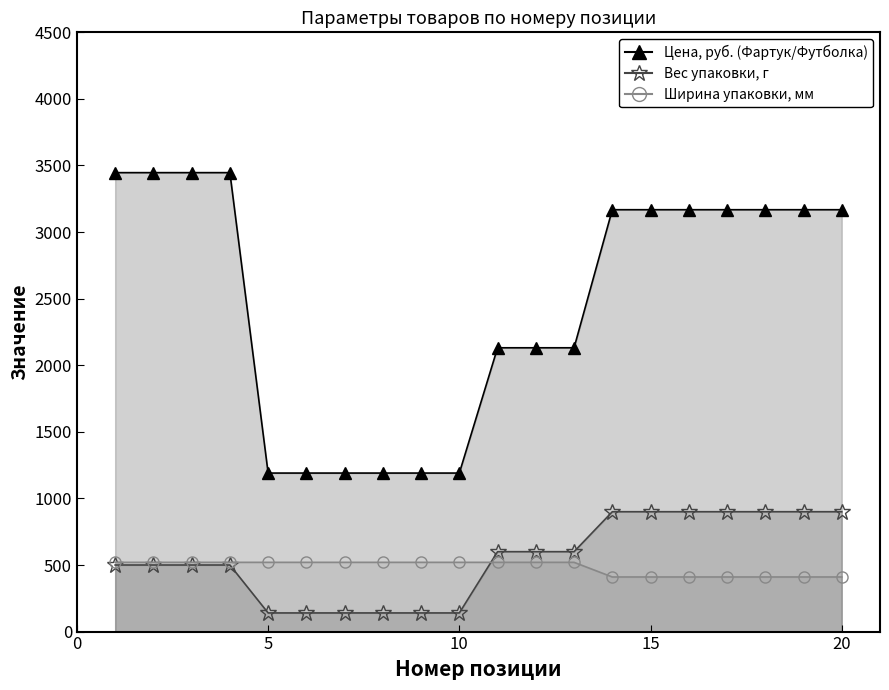

What is the value of the Вес упаковки, г point at the 12th from the left?

600.0